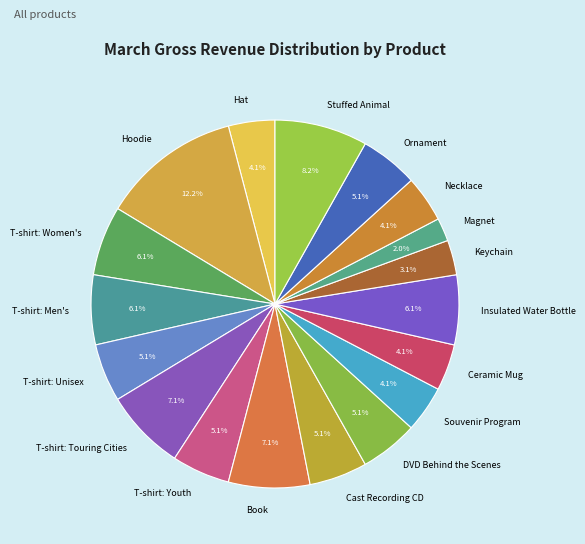

Does DVD Behind the Scenes account for over 50% of the chart?

No